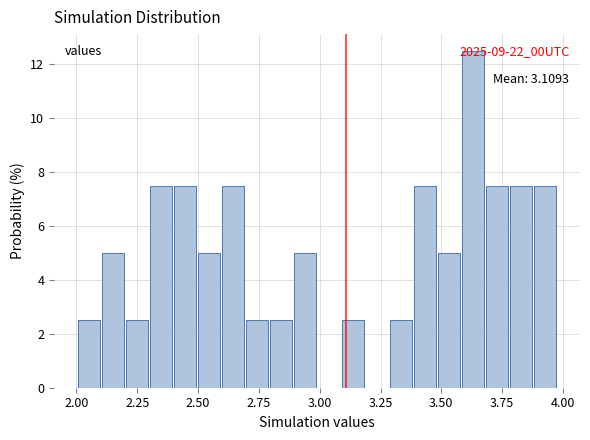

Read against the x-axis, roughly where is the centre of the tallest bar?

3.65